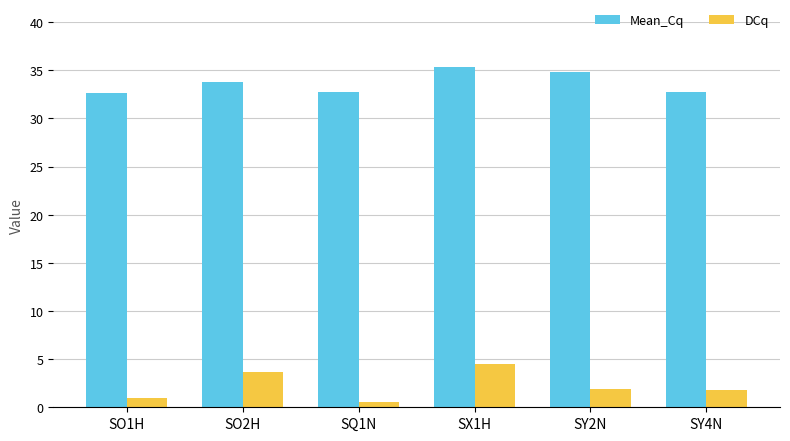

What are all the series names shown in the legend?

Mean_Cq, DCq